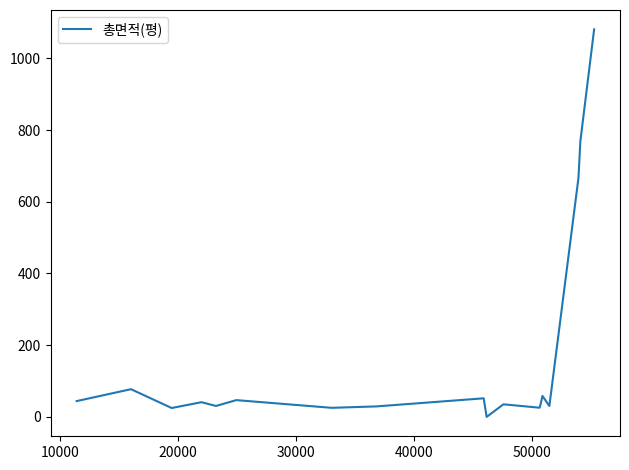

What is the difference between the maximum and minimum values?

1080.7